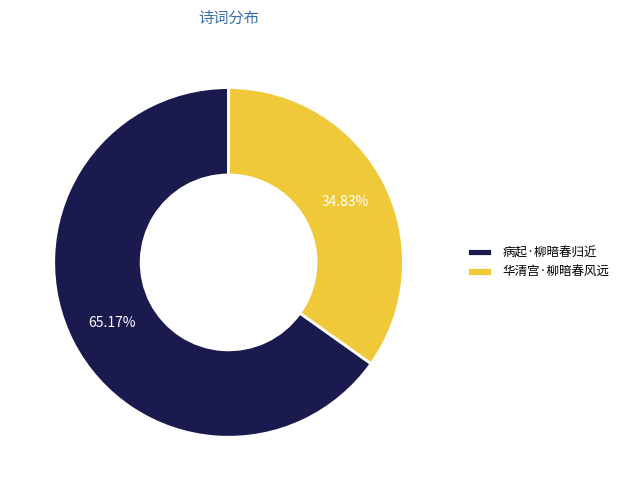

To the nearest percent, what is the difference between the 病起·柳暗春归近 and 华清宫·柳暗春风远 slice percentages?

30%